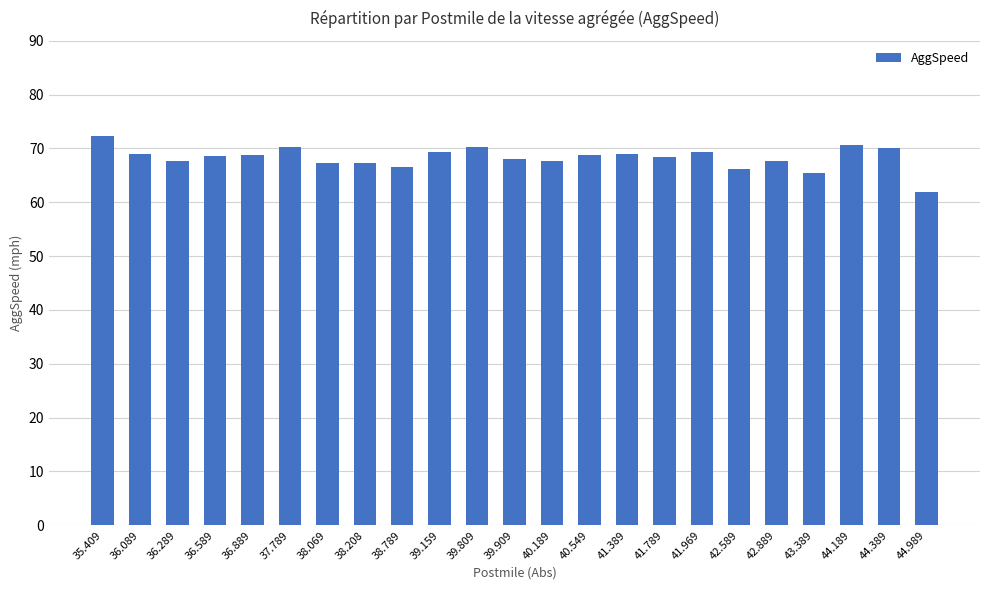

True or false: the data shows 96.4 at 43.389.

False